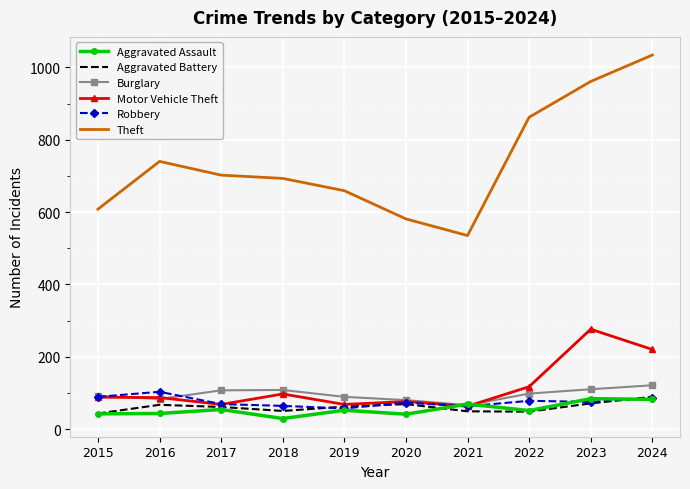

Is the value of Theft at 2022 greater than the value of Burglary at 2021?

Yes